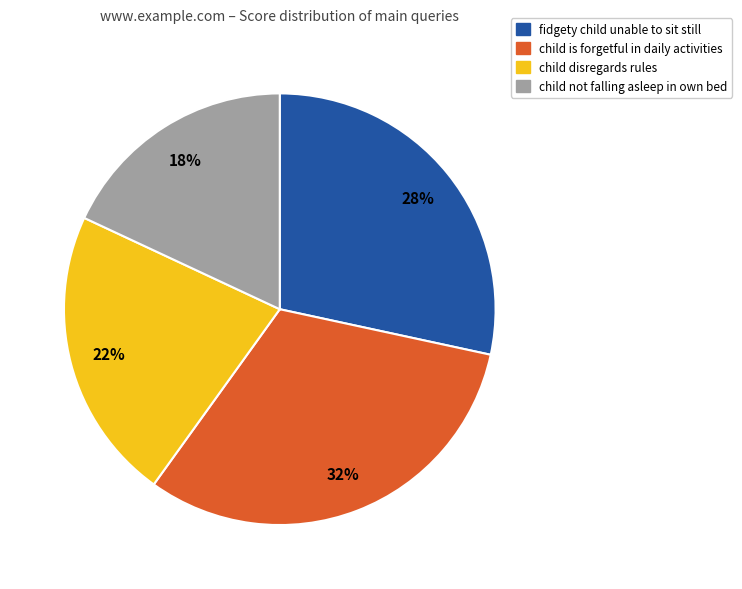

To the nearest percent, what is the average slice percentage?

25%